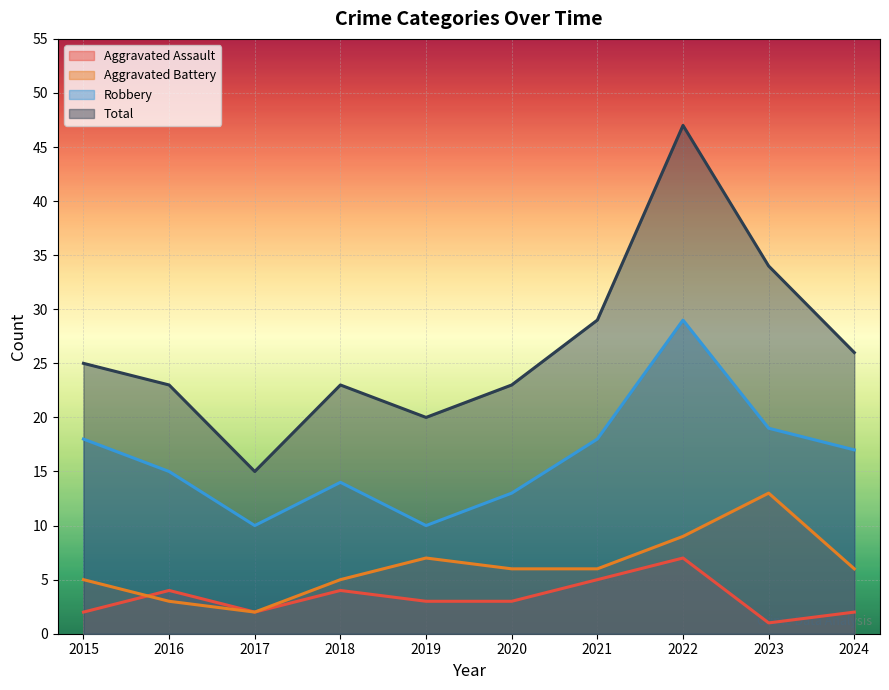

Which series has the largest range (max minus min)?

Total